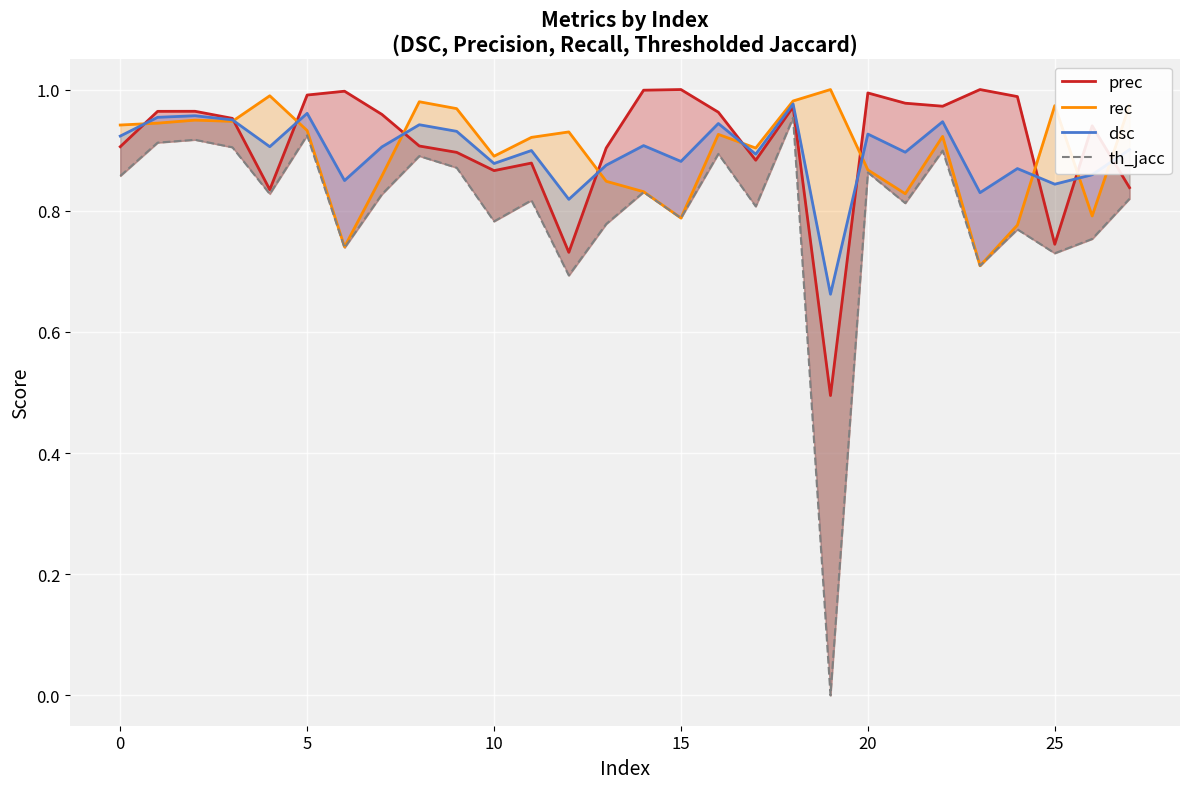

True or false: rec has a value of 0.3 at 12.

False